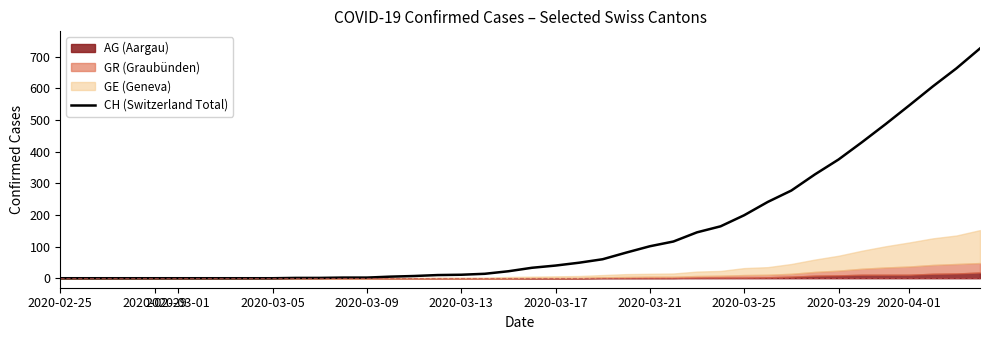

True or false: CH (Switzerland Total) has a value of 637 at 2020-03-29.

False